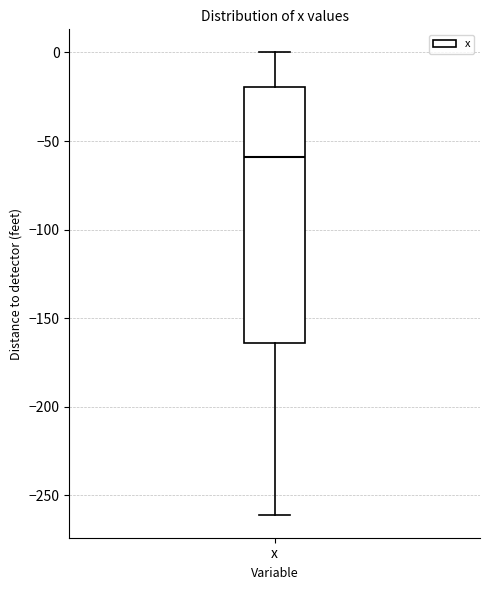

Where does the upper whisker of the box for x end on the y-axis? The values are not printed on the chart, so give them approximately, as read against the axis.

0